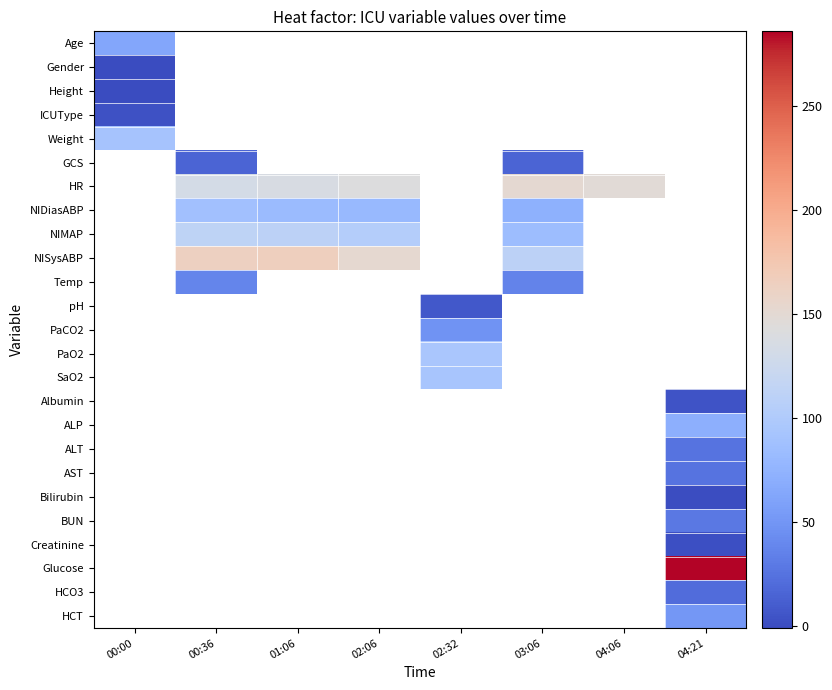

At how many categories does at least one series exceed 164?

2